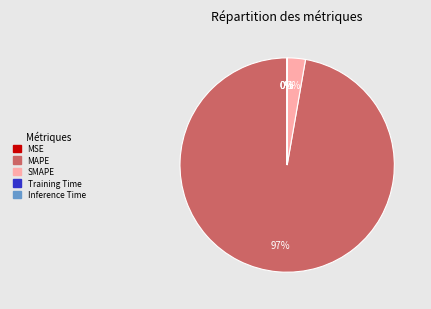

True or false: SMAPE accounts for 14% of the total.

False